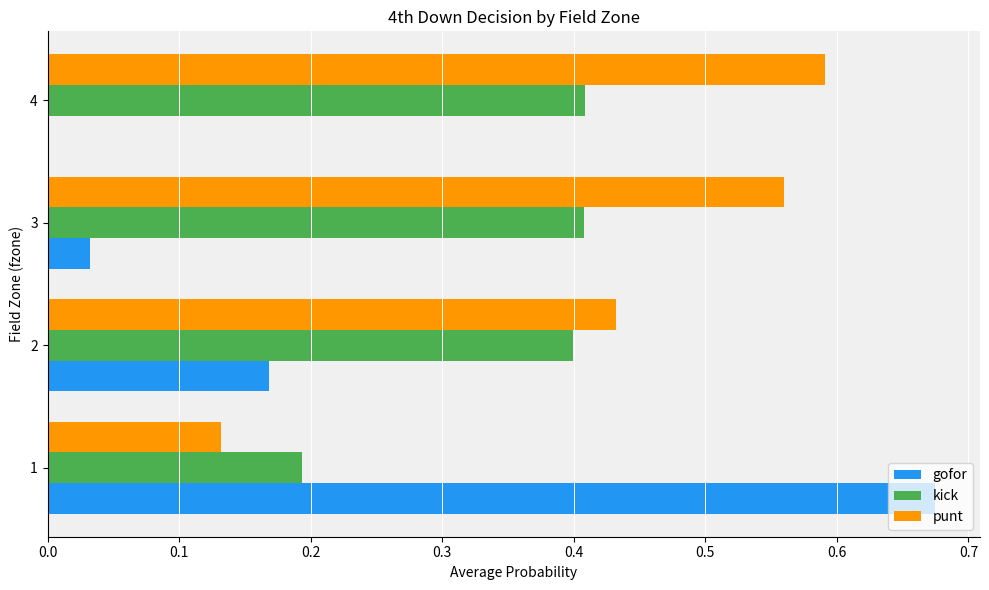

Which series changed the most between 1 and 3?

gofor